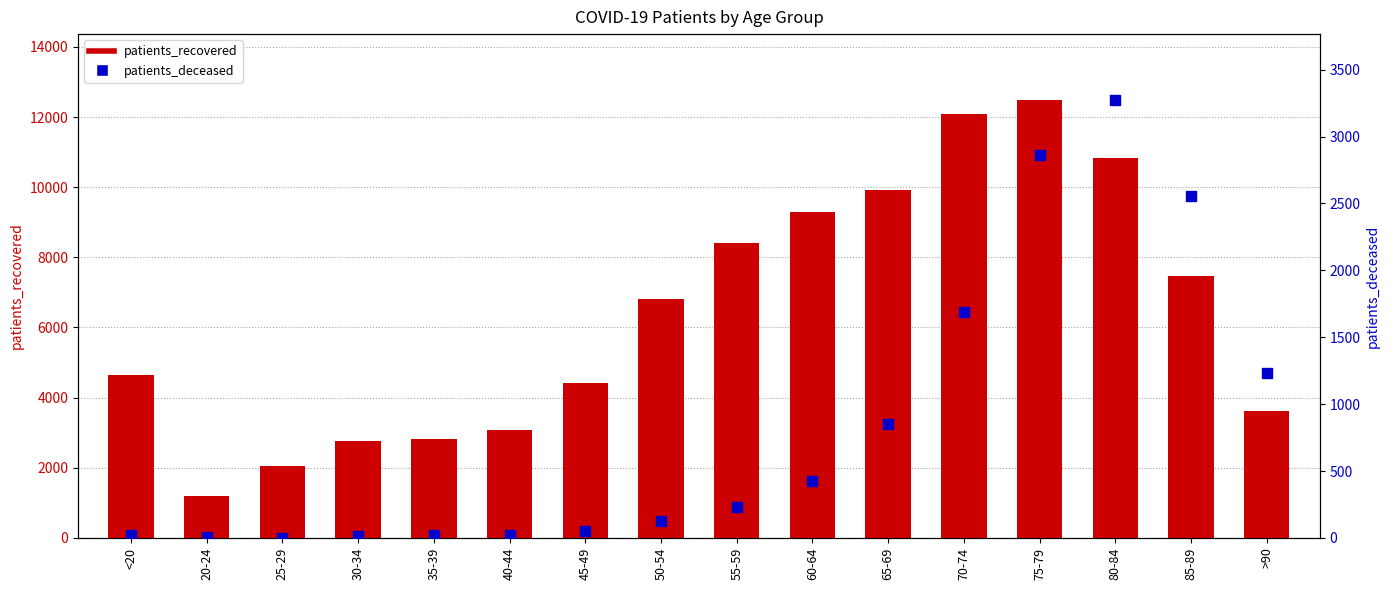

Which series reaches the maximum Y coordinate?

patients_recovered